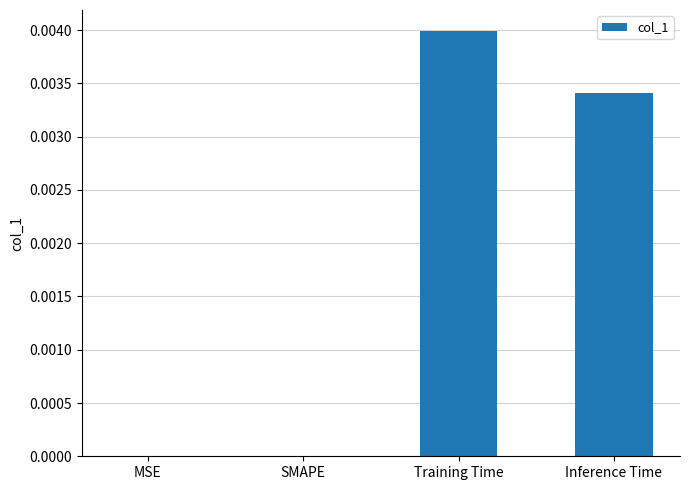

Which category has the highest value across all series?

Training Time